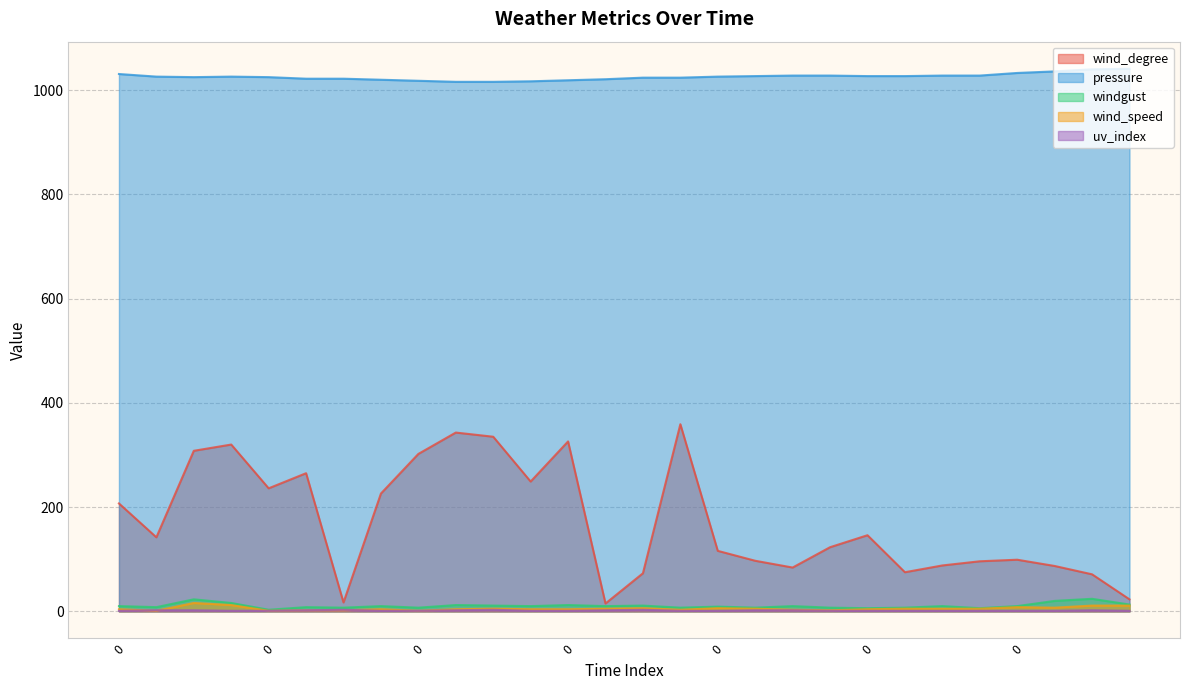

At which category is the sum across all series the highest?

1800